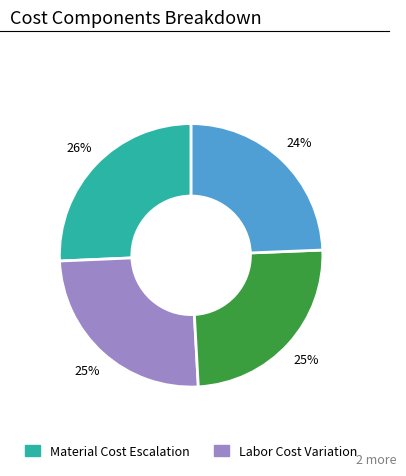

To the nearest percent, what is the average slice percentage?

25%